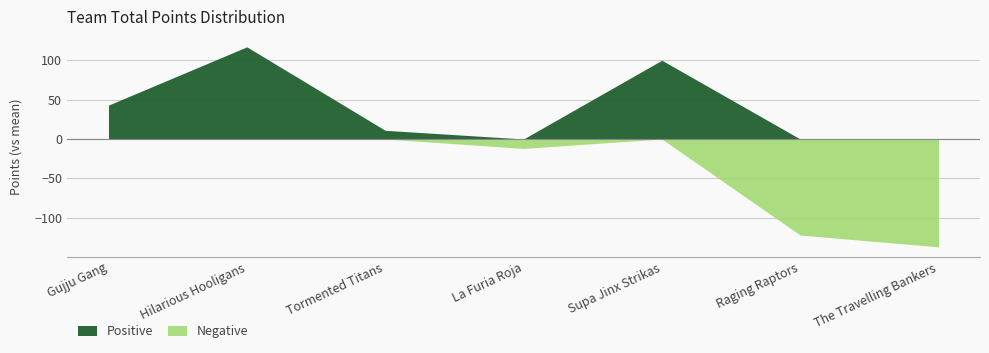

At how many categories does at least one series exceed 88?

2